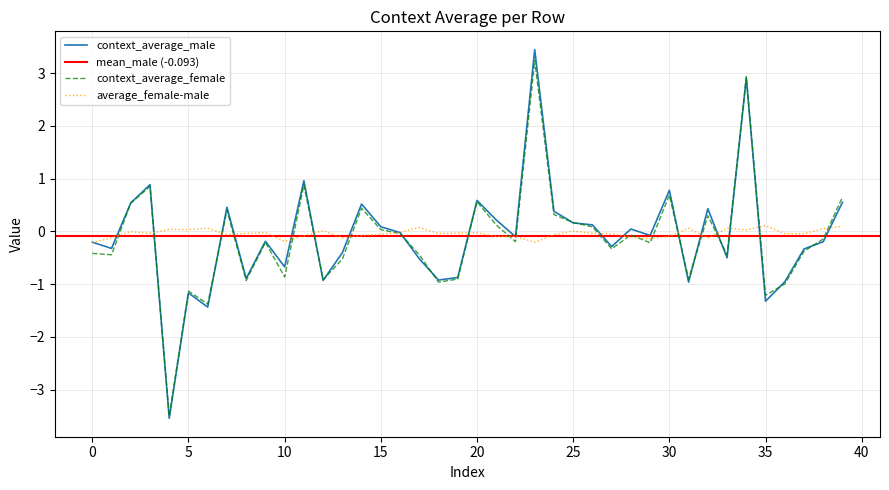

What is the greatest value displayed?

3.4